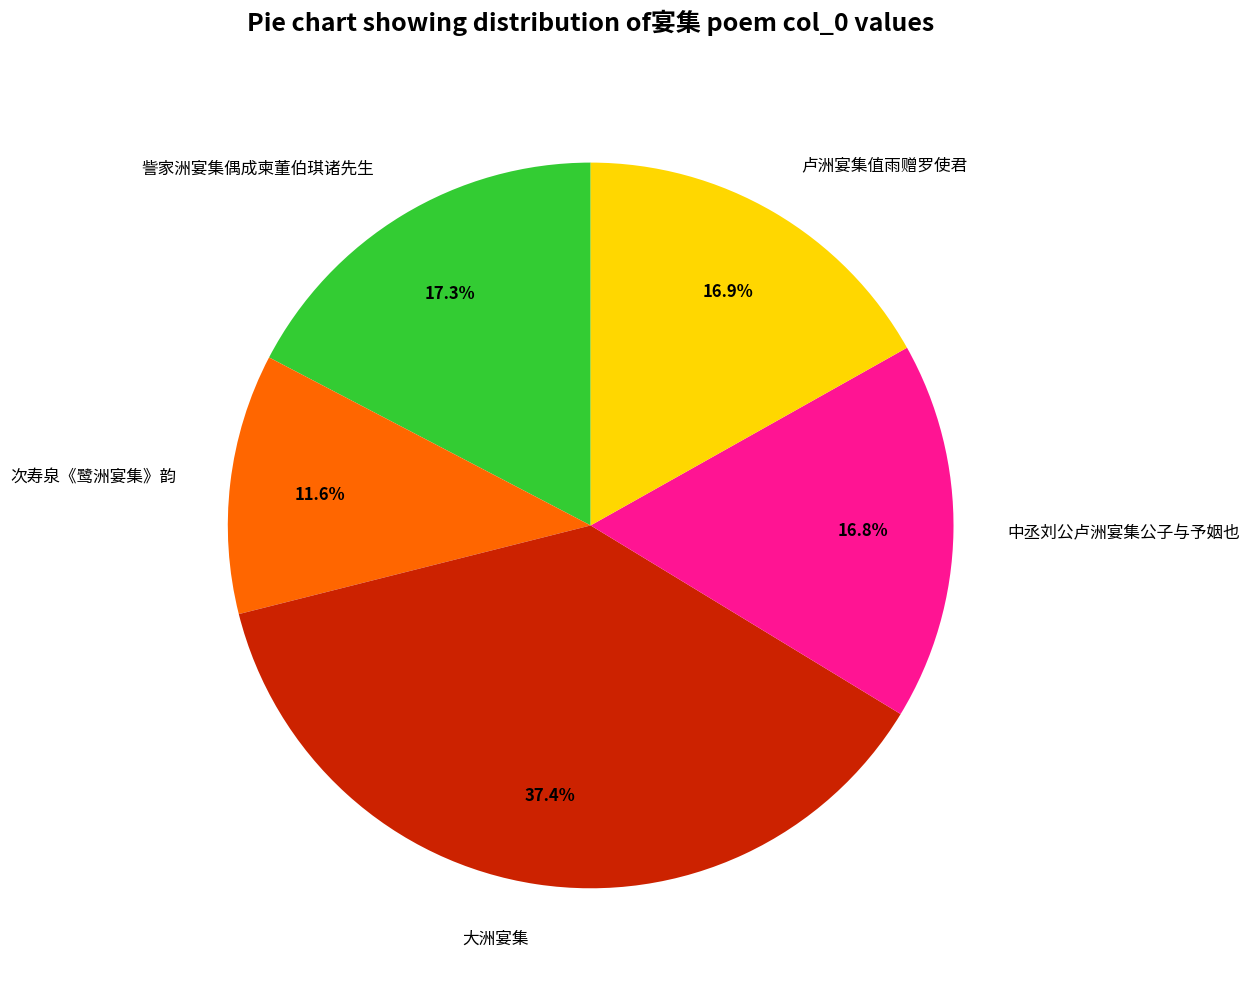

Does 大洲宴集 represent more than half of the total?

No